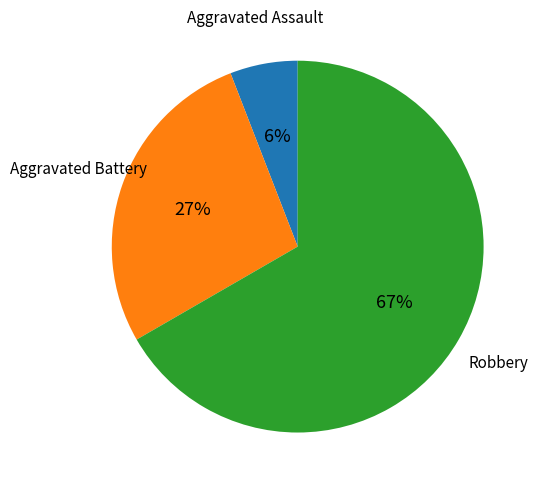

To the nearest percent, what is the average slice percentage?

33%